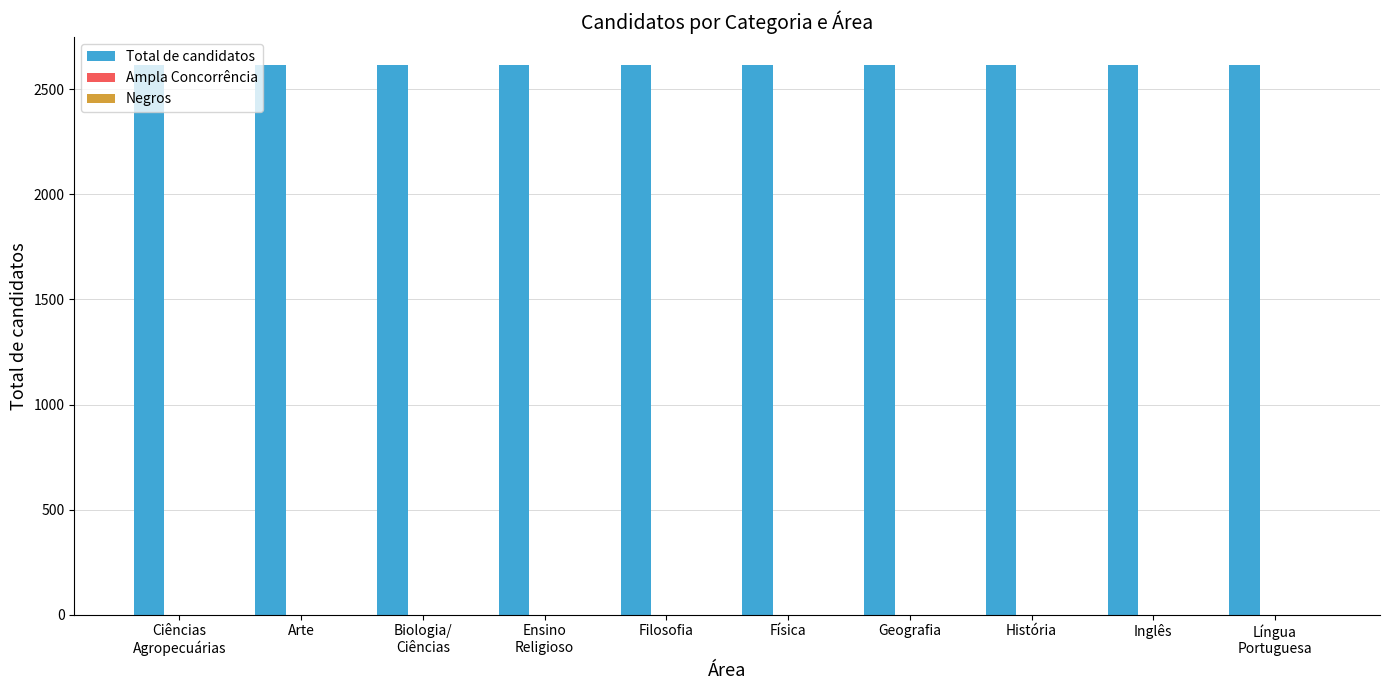

What value does the Total de candidatos series have at Biologia/
Ciências?

2618